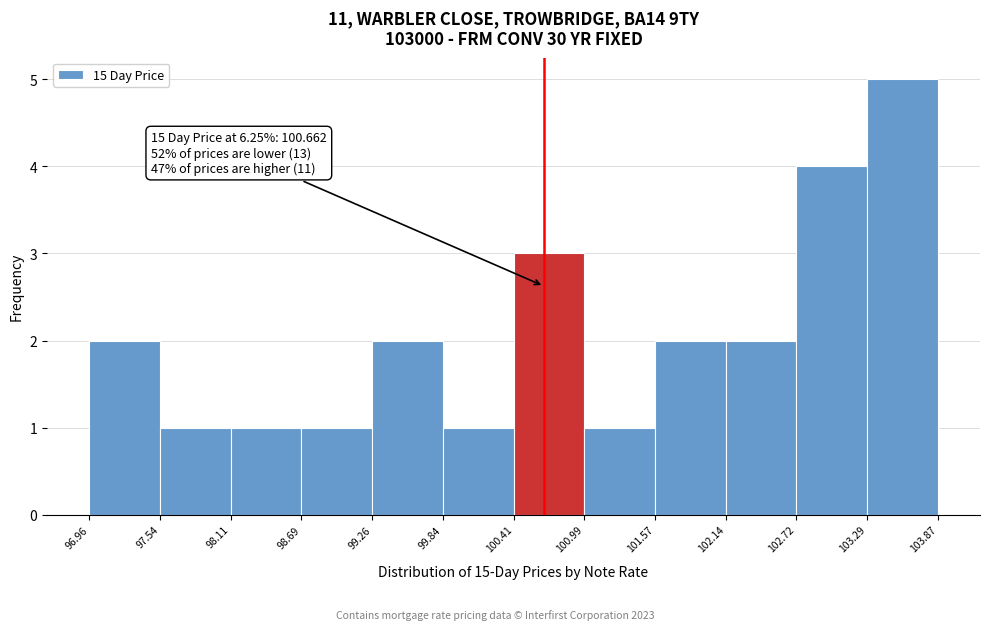

Over which range of the x-axis is the bar tallest?

103.29 to 103.87